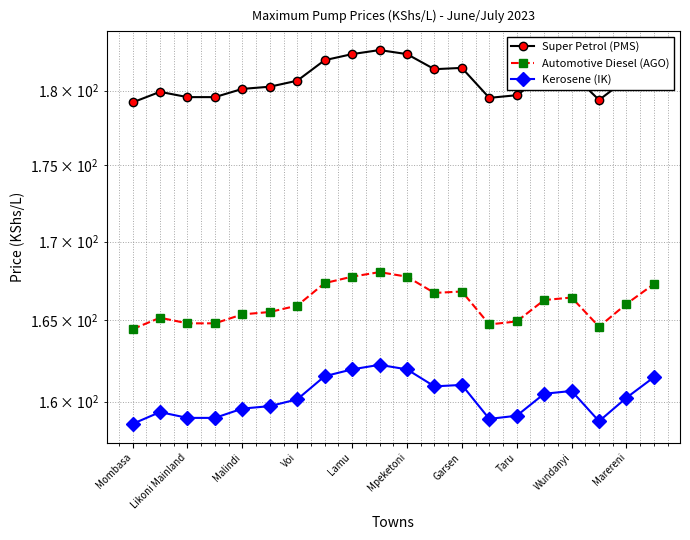

True or false: Kerosene (IK) and Super Petrol (PMS) intersect in this chart.

False